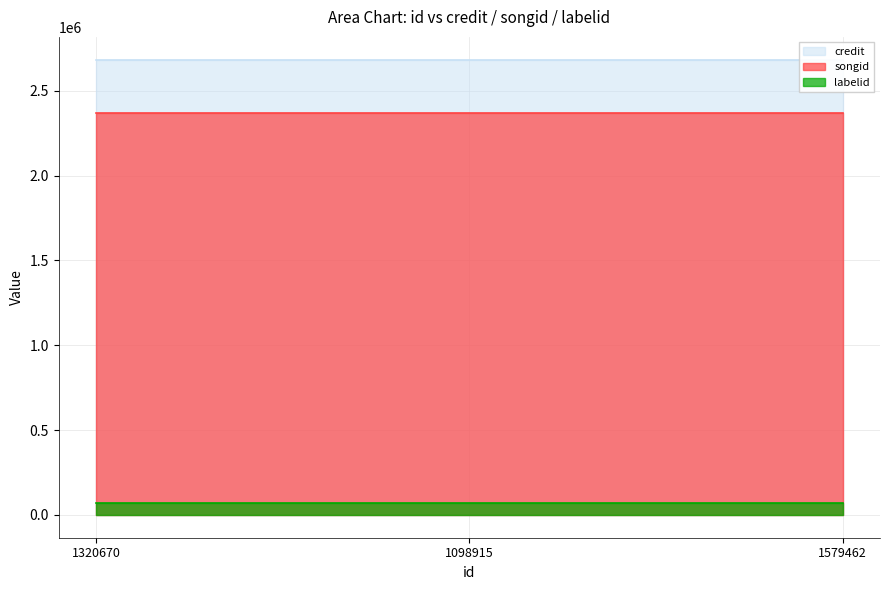

What is the sum of the songid values at 1320670 and 1579462?

4732048